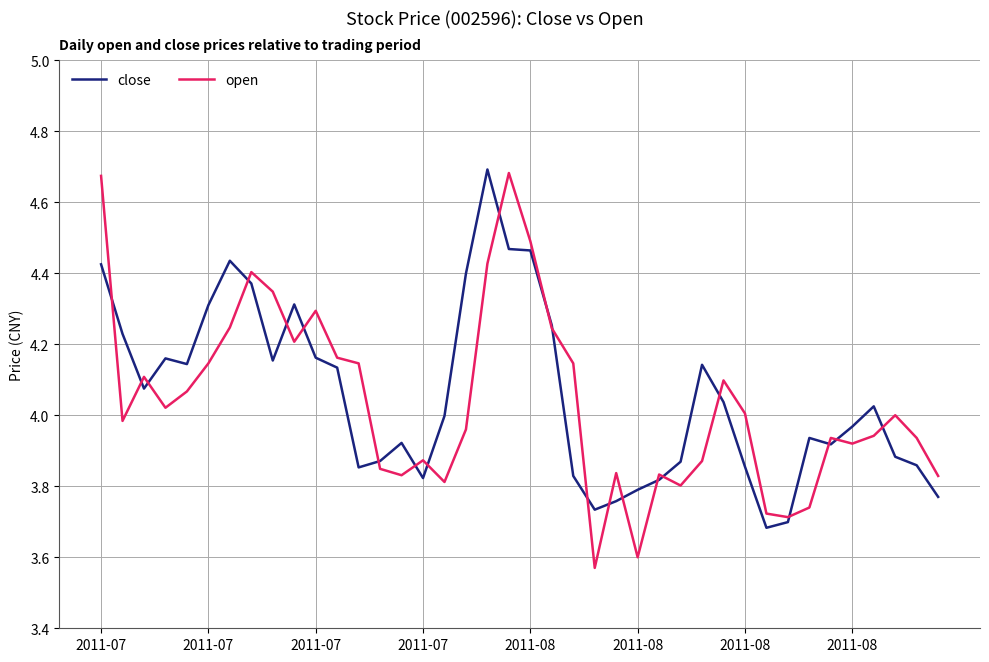

Which series has the widest spread of values?

open